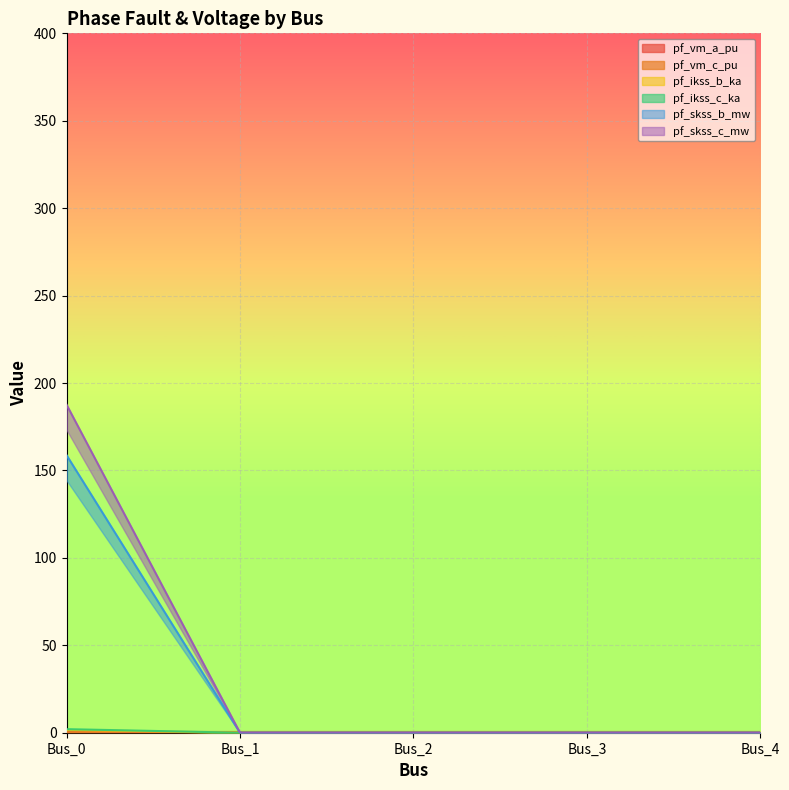

What is the difference between the highest and lowest values at Bus_0?

186.0